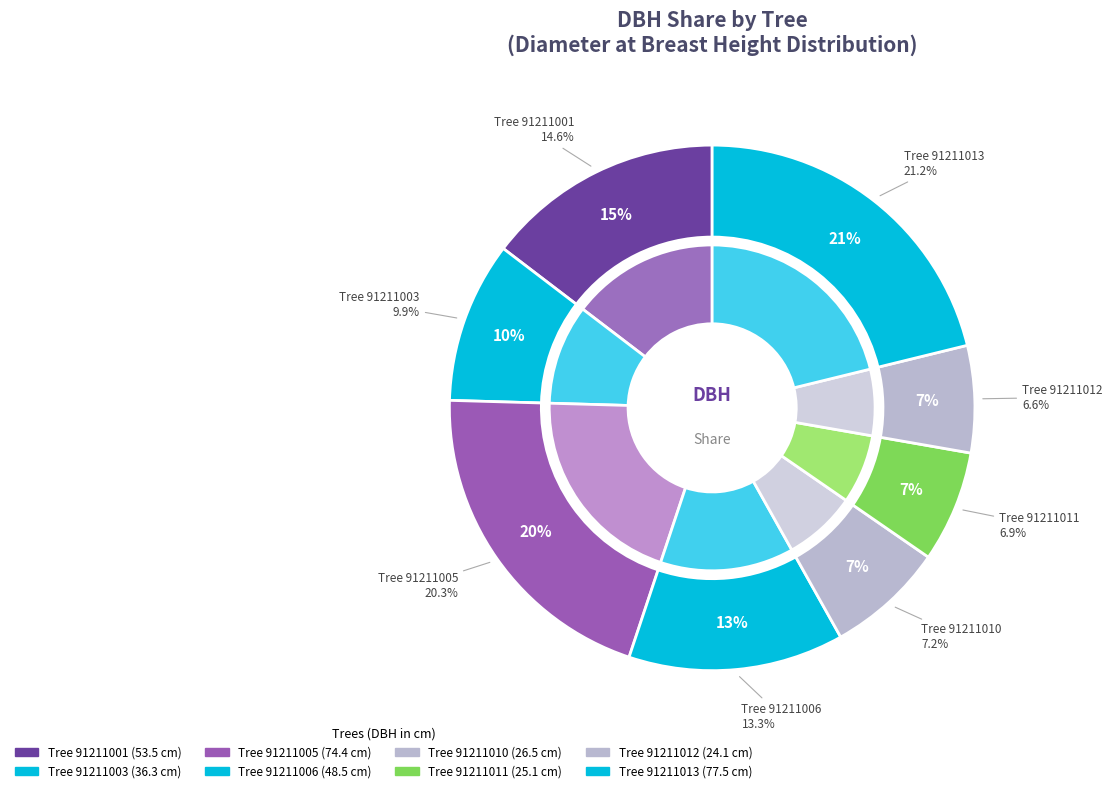

What portion of the pie excludes 91211003?

90.1%